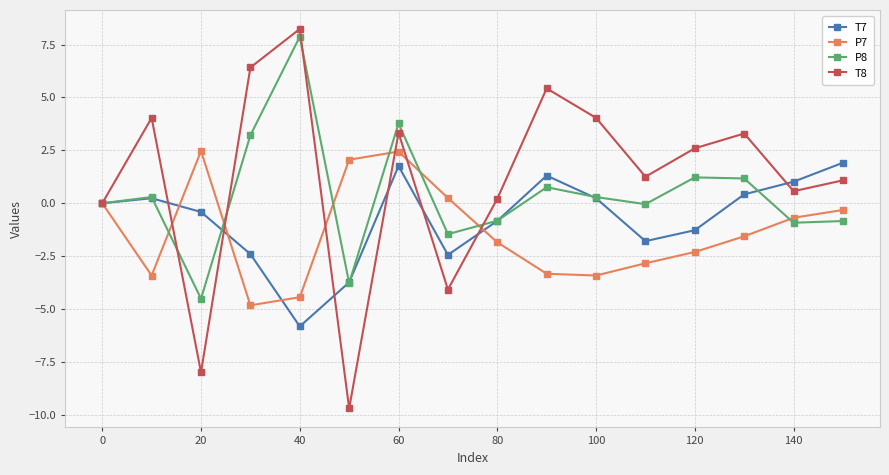

Which series has the widest spread of values?

T8